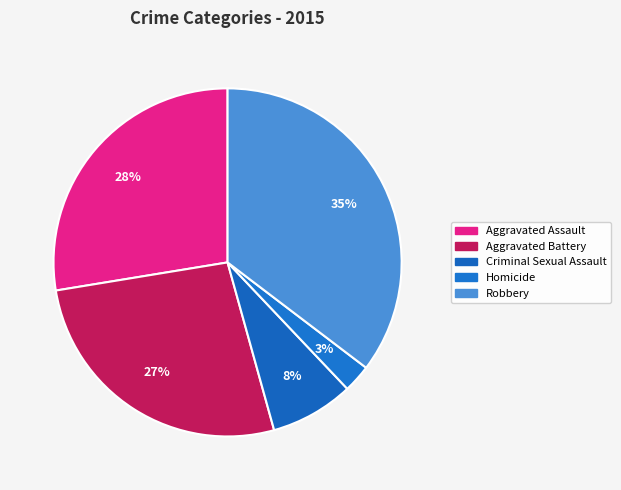

Is there any slice that represents more than half of the pie?

No